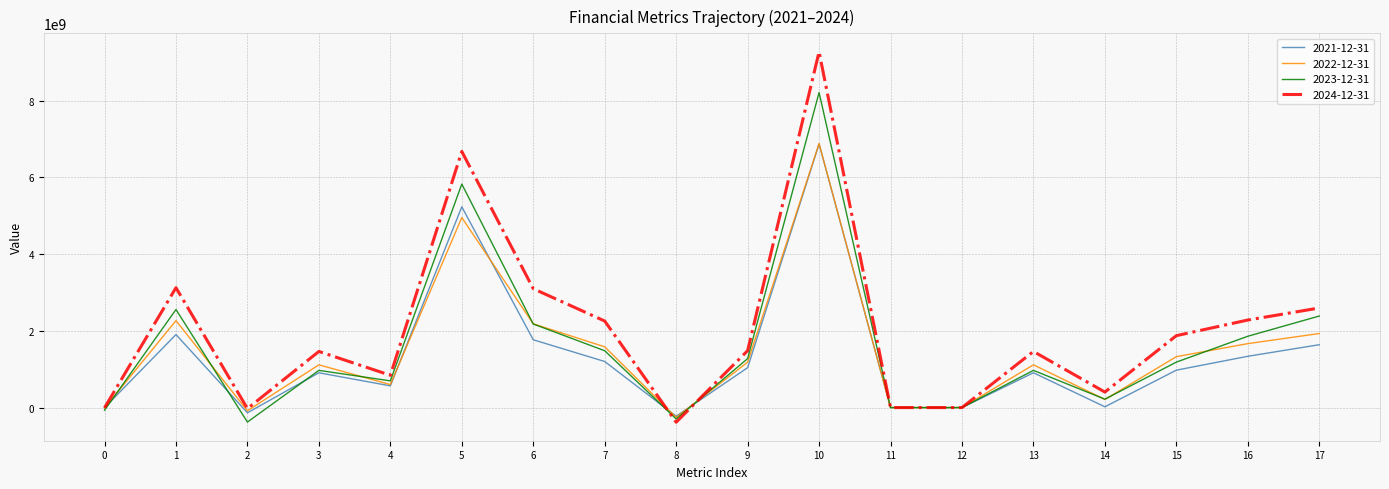

What is the minimum value shown in the chart?

-381300000.0